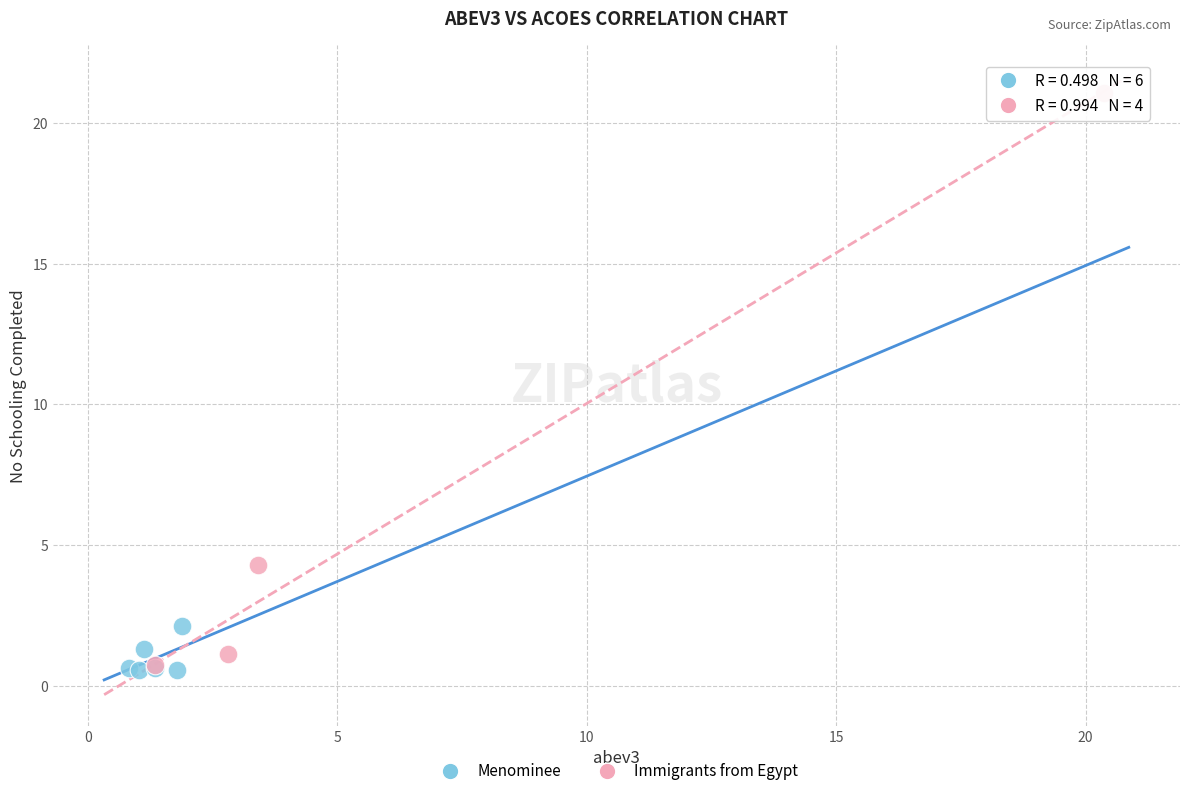

Which series contains the highest Y value?

Immigrants from Egypt